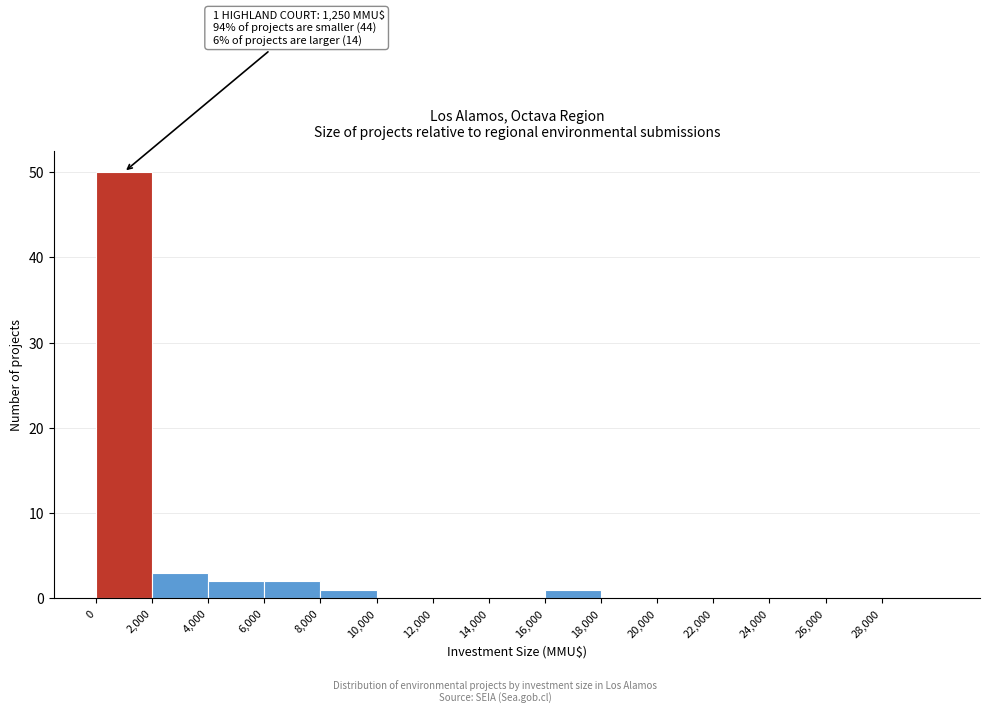

Which range on the x-axis has the tallest bar?

0 to 2000